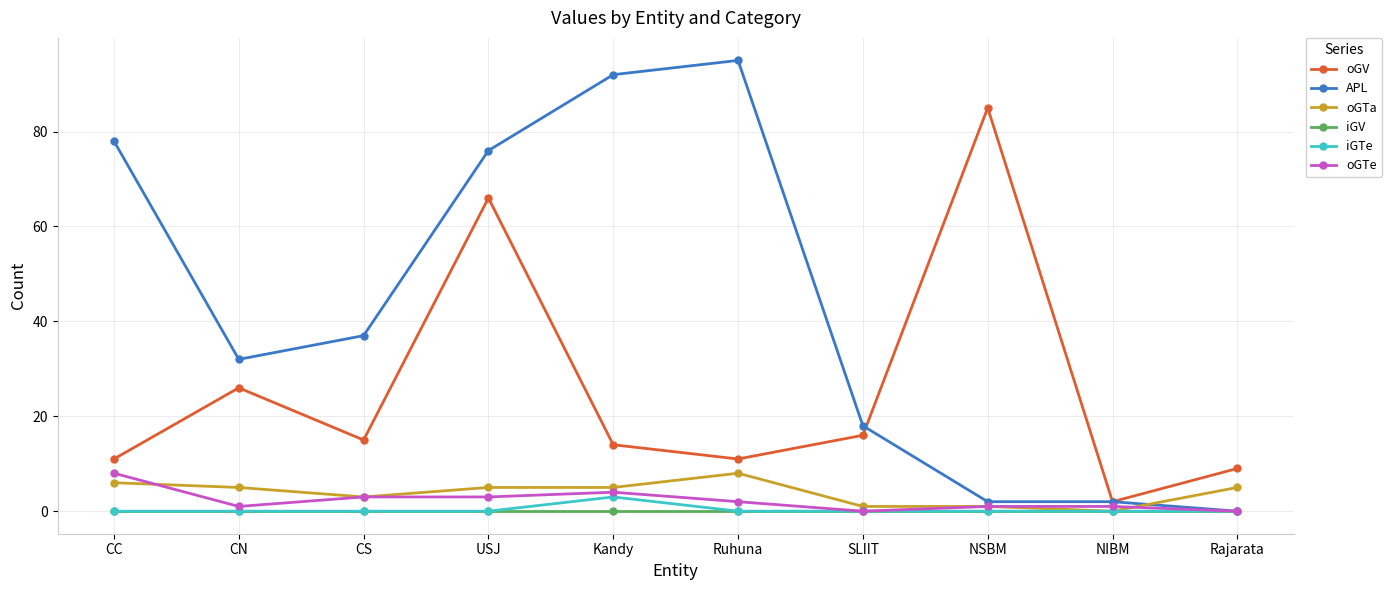

What is the label of the 4th point from the left?

USJ